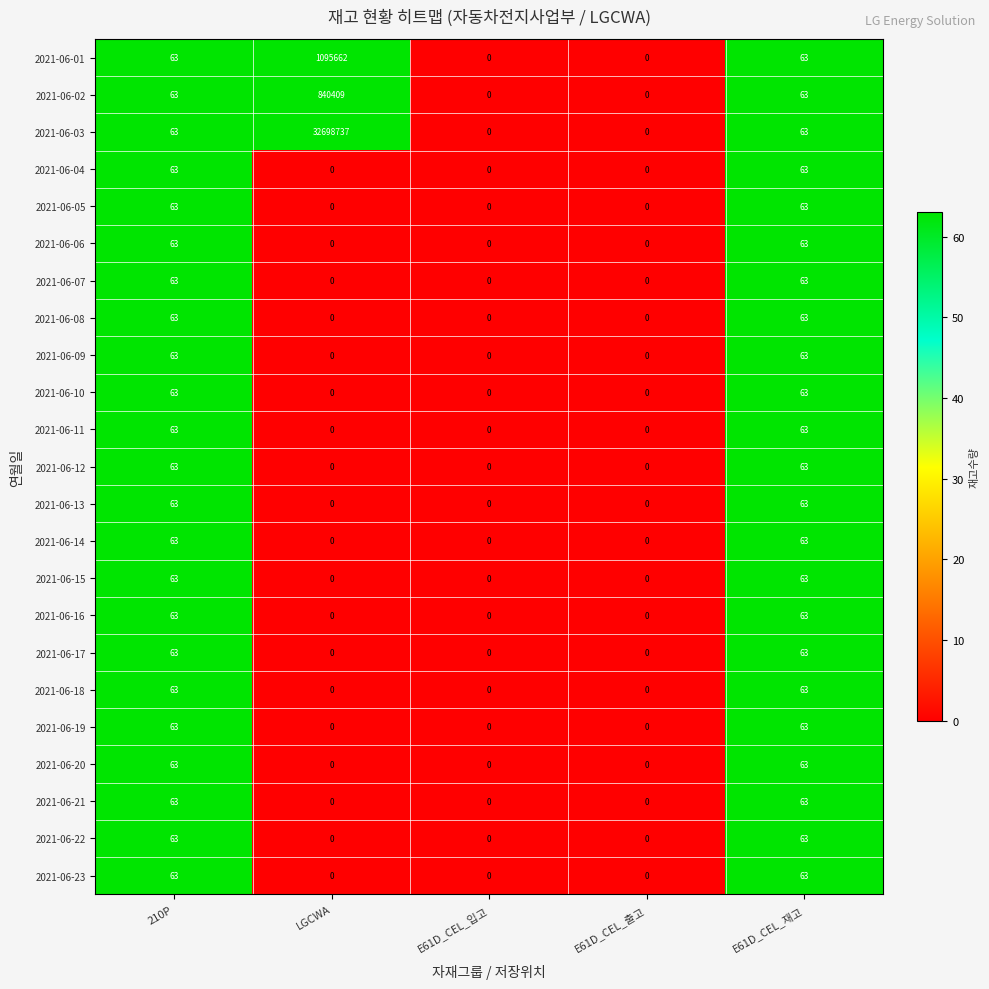

How many data points does each series have?

5